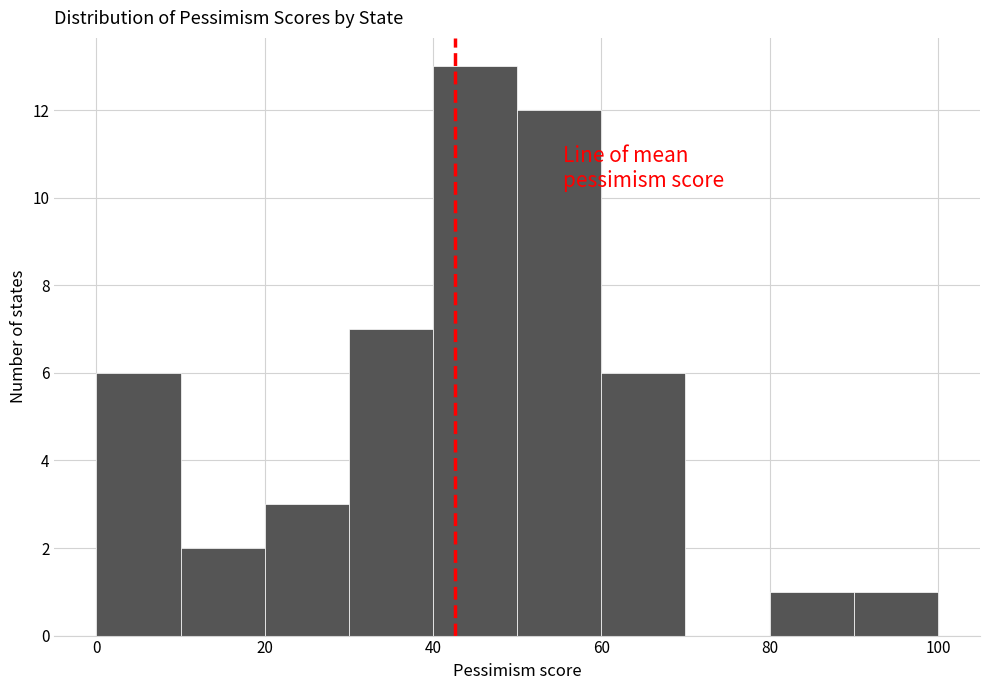

Reading left to right, transcribe this chart: for each bar, give the range it covers on the x-axis and its height. The values are not printed on the chart, so give them approximately, as read against the axis.

0 to 10: 6
10 to 20: 2
20 to 30: 3
30 to 40: 7
40 to 50: 13
50 to 60: 12
60 to 70: 6
70 to 80: 0
80 to 90: 1
90 to 100: 1